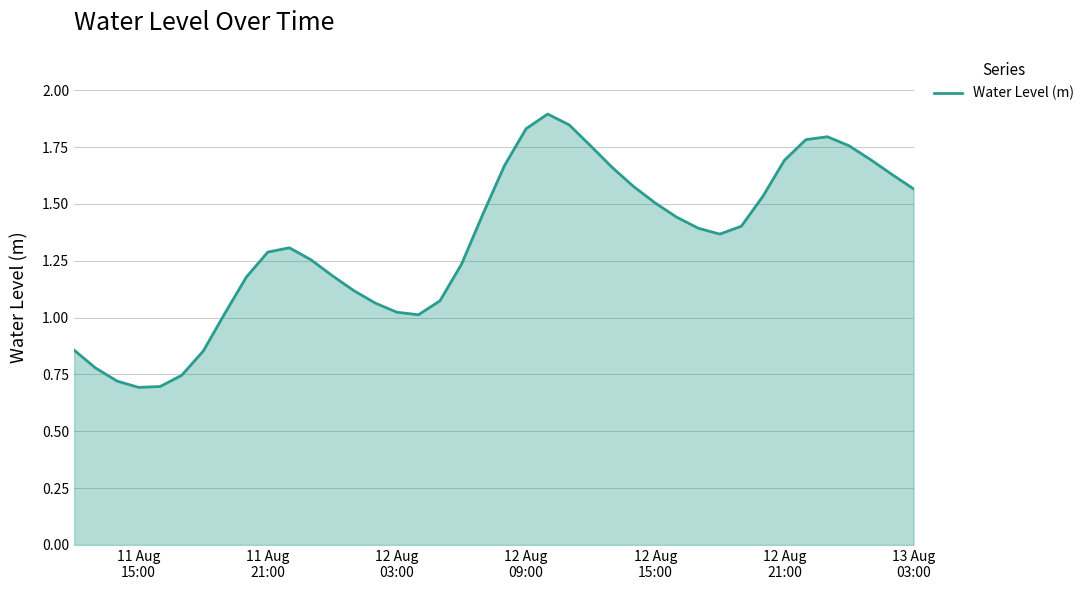

Reading left to right, what are all the values shown in this chart?

0.9	0.8	0.7	0.7	0.7	0.7	0.9	1.0	1.2	1.3	1.3	1.3	1.2	1.1	1.1	1.0	1.0	1.1	1.2	1.5	1.7	1.8	1.9	1.8	1.8	1.7	1.6	1.5	1.4	1.4	1.4	1.4	1.5	1.7	1.8	1.8	1.8	1.7	1.6	1.6